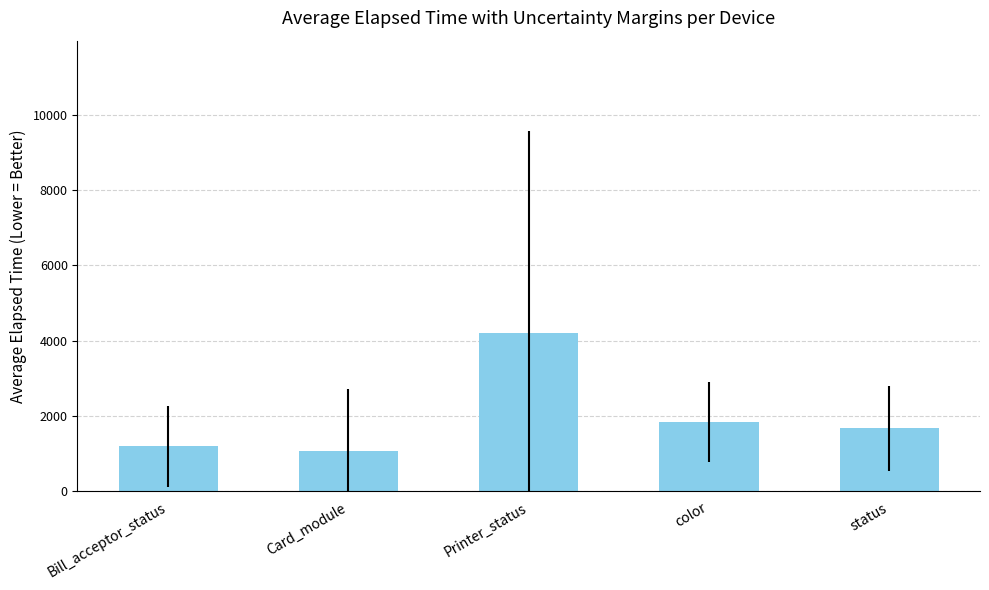

The value at Card_module is 1085.3. True or false?

True